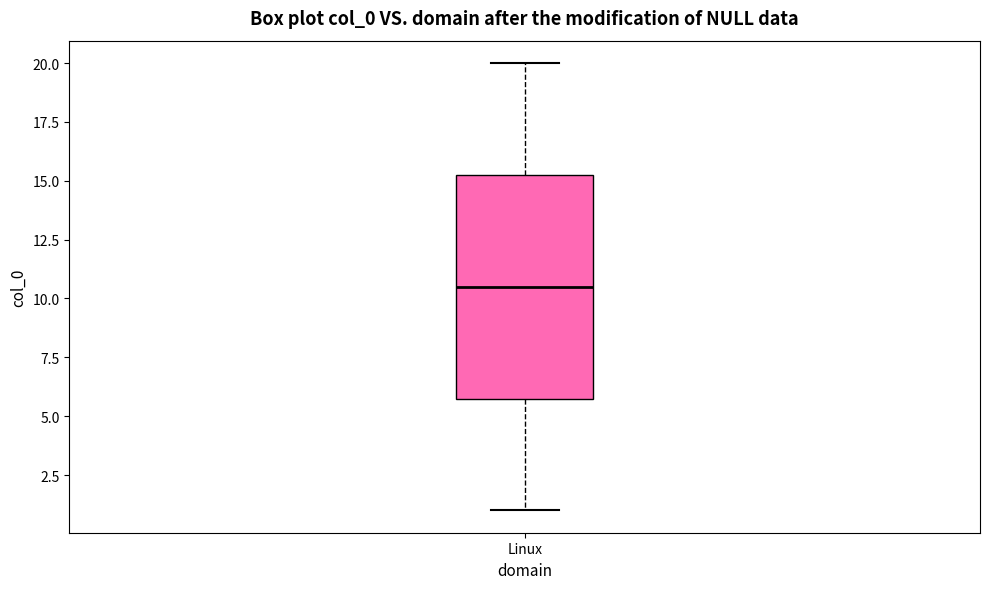

Transcribe this box plot: give where the median line is, the range the box spans, and where the two whiskers end, as read against the y-axis. The values are not printed on the chart, so give them approximately, as read against the axis.

median 10.5, box 6.0 to 15.5, whiskers 1.0 to 20.0